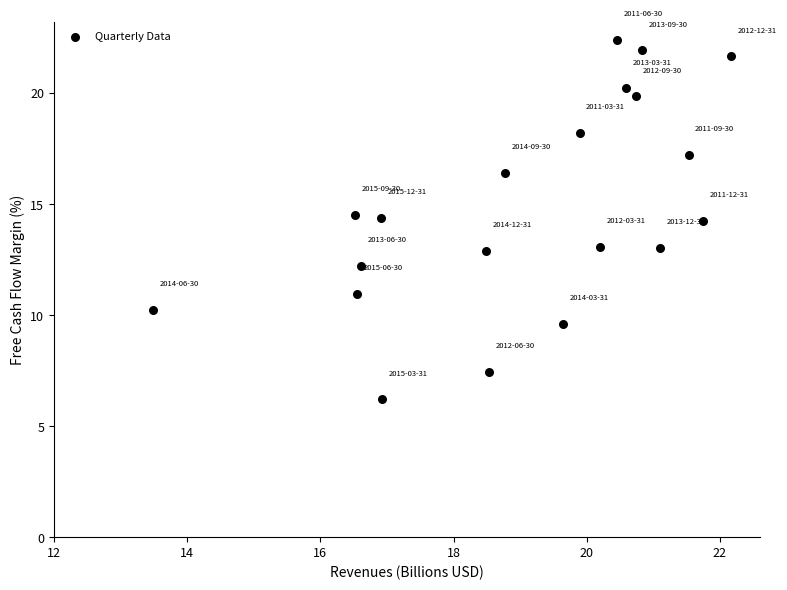

What is the range of X values (max minus min)?

8.7